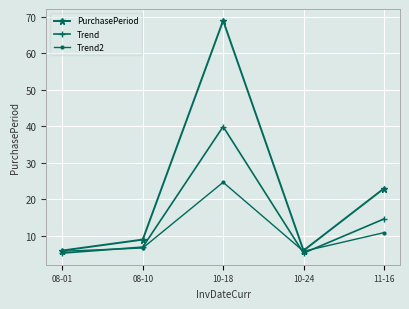

What position from the right is 08-10?

4